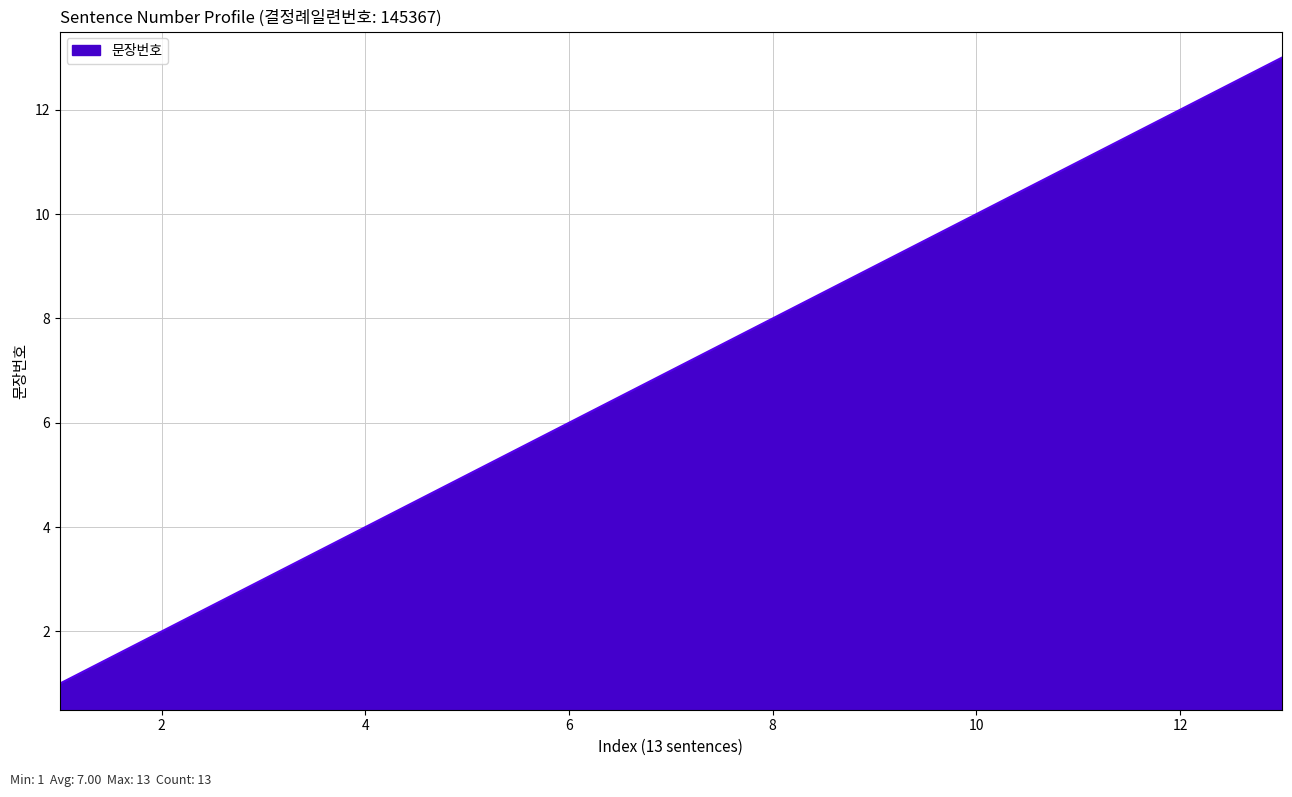

What is the greatest value displayed?

13